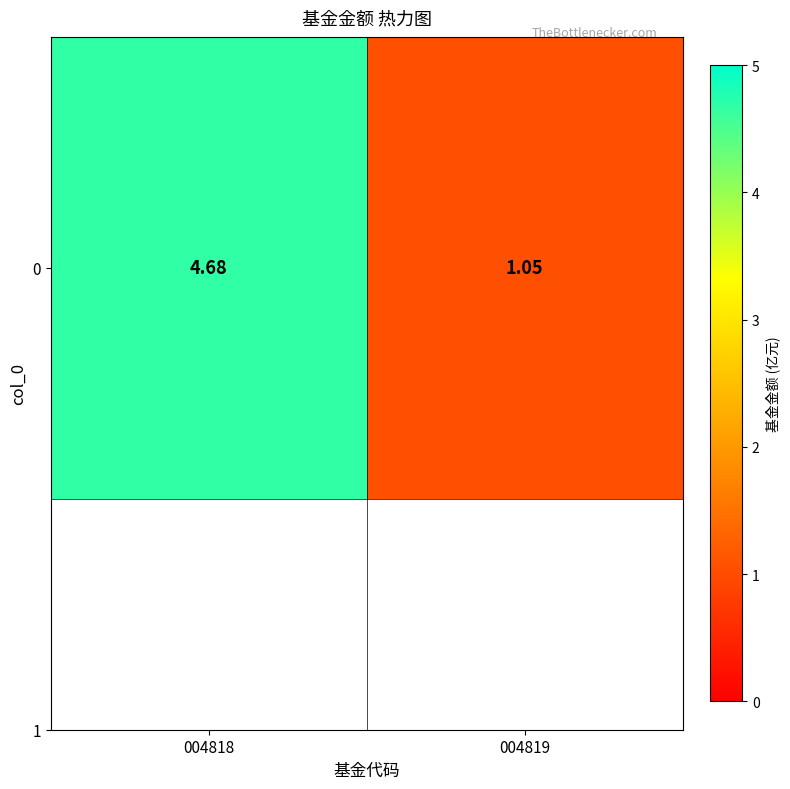

What is the sum of all values?

5.7